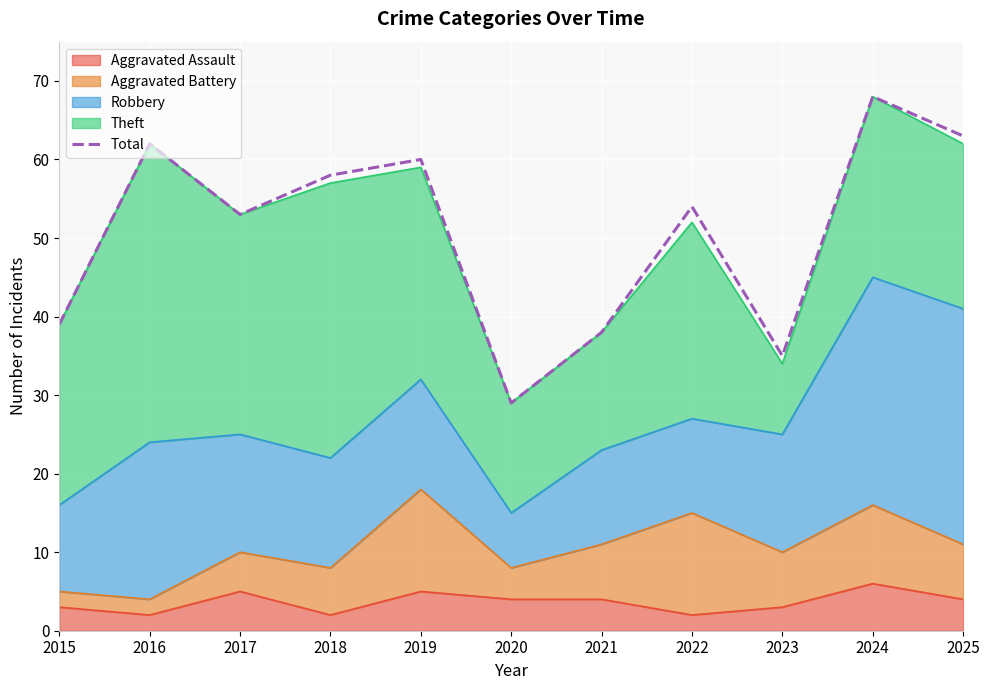

Reading right to left, what are all the values shown in this chart?

2025=63	2024=68	2023=35	2022=54	2021=38	2020=29	2019=60	2018=58	2017=53	2016=62	2015=39